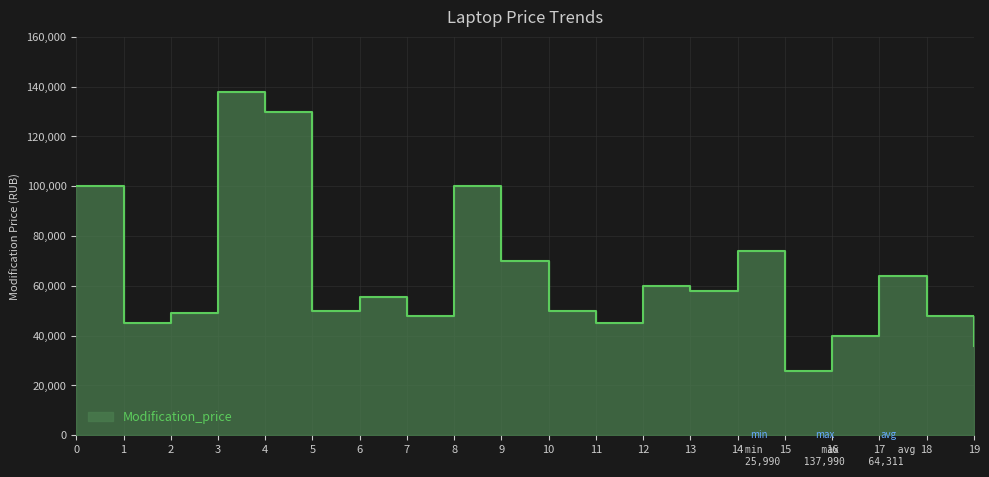

Reading left to right, transcribe all the data shown in this chart.

0=99990	1=44990	2=48999	3=137990	4=129990	5=49999	6=55400	7=47990	8=99990	9=69990	10=49990	11=44990	12=59990	13=57990	14=73990	15=25990	16=39990	17=63990	18=47990	19=35990